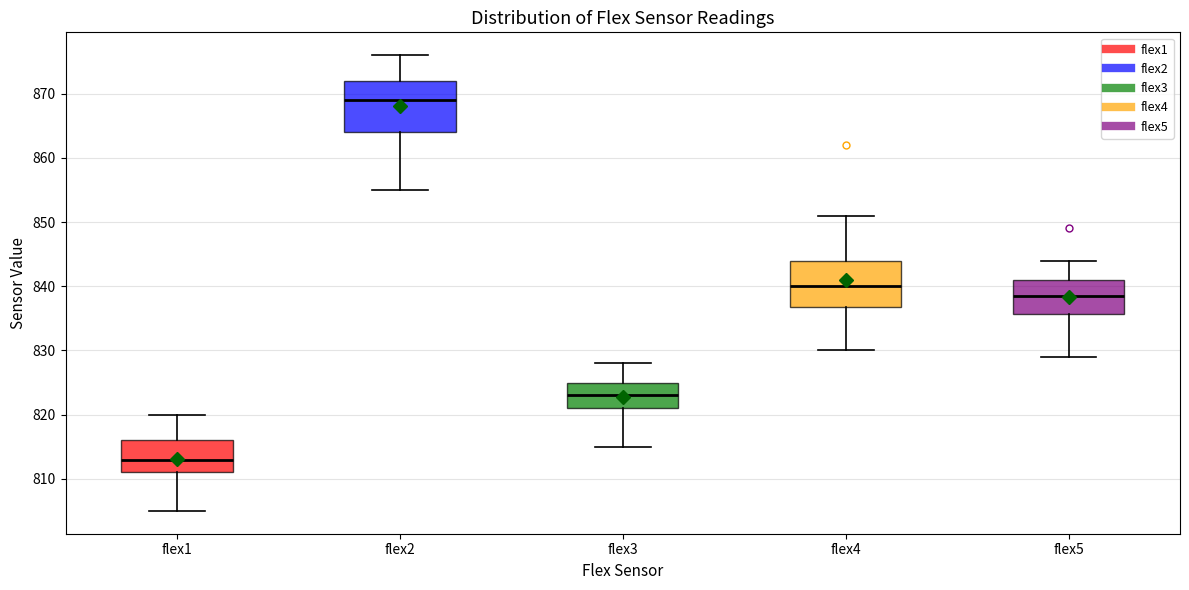

Which box has the lowest median line?

flex1